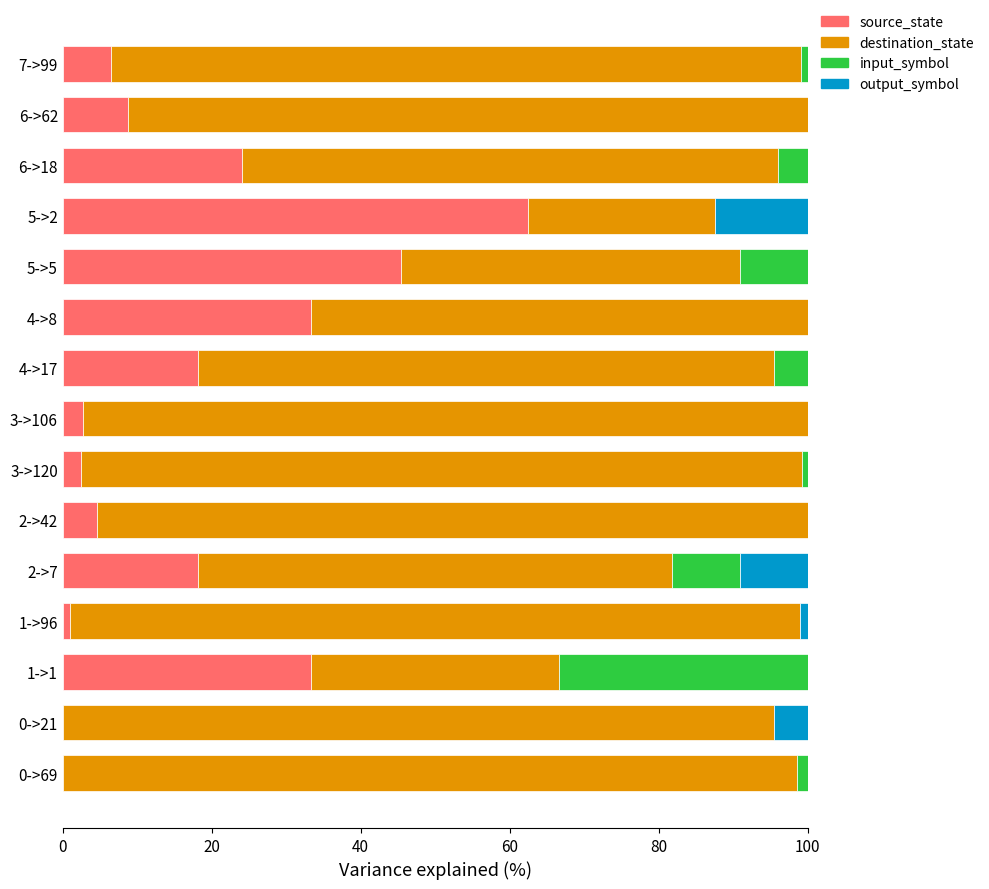

True or false: source_state has a value of 2.4 at 3->120.

True